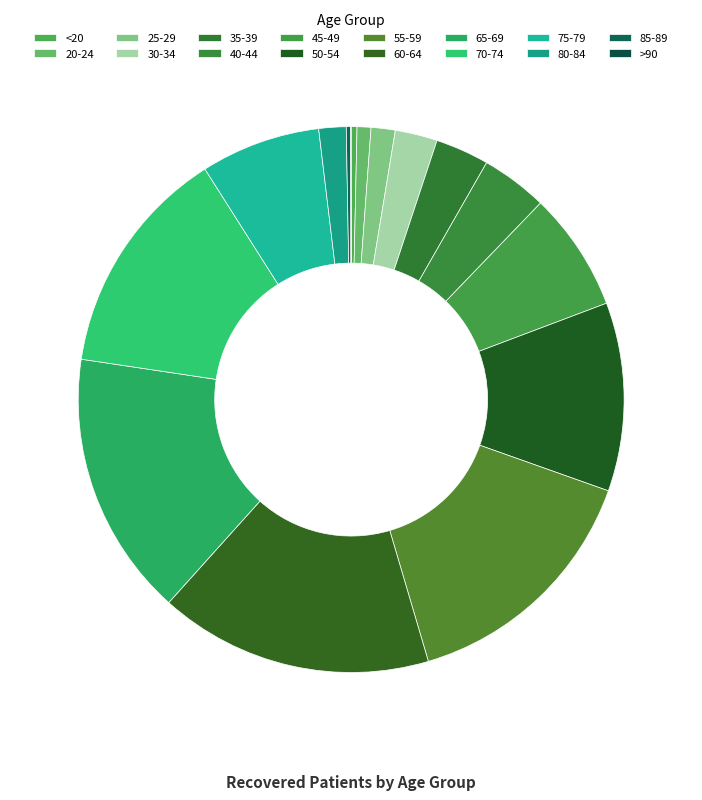

To the nearest percent, what is the difference between the largest and smallest slice percentages?

16%